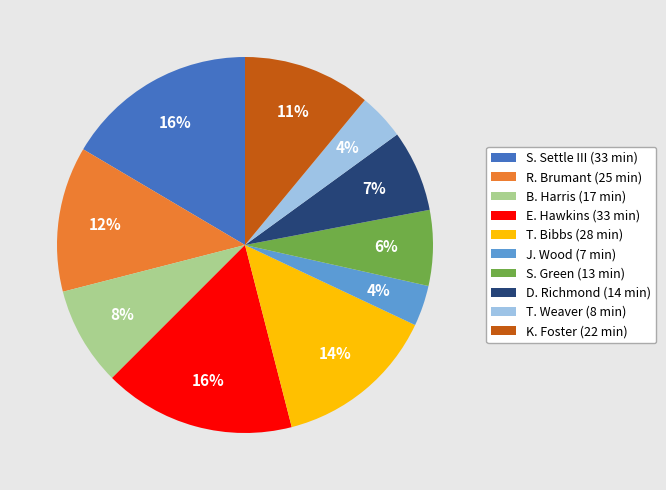

The K. Foster slice represents 4% of the pie. True or false?

False